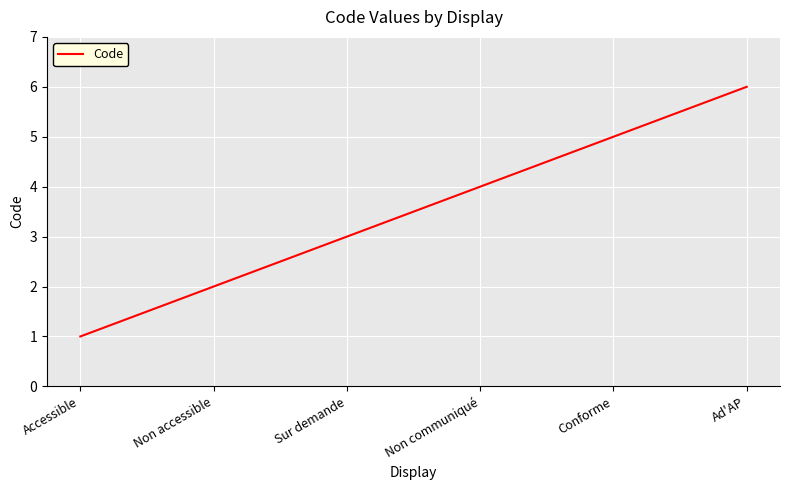

Which label corresponds to the smallest value in the chart?

Accessible